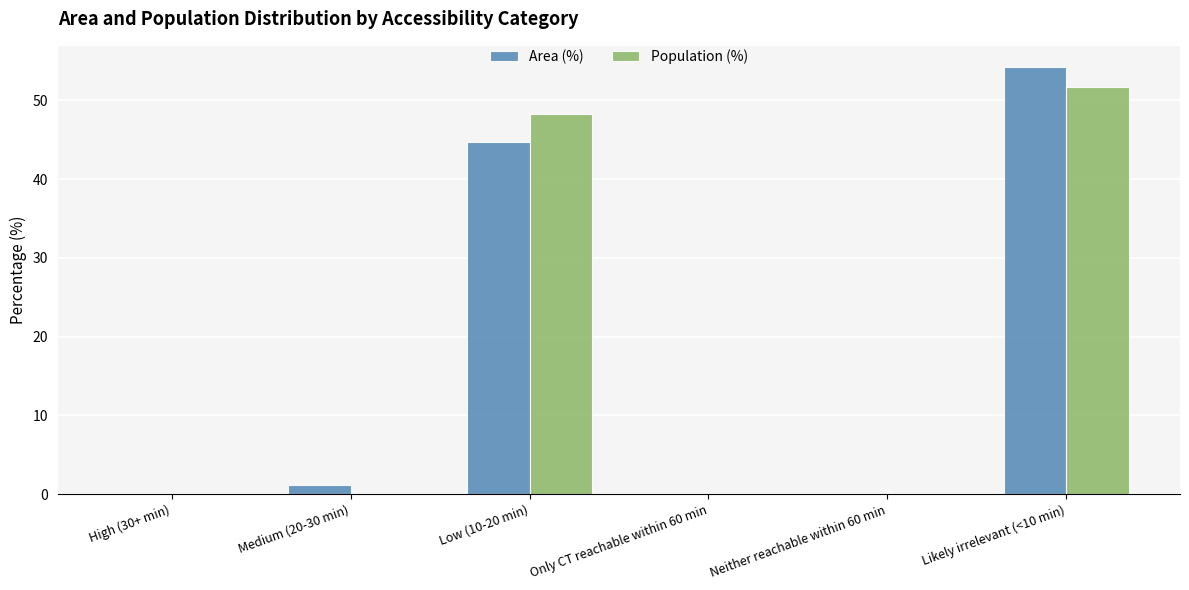

Reading right to left, transcribe all the data shown in this chart.

Area (%): 54.2	0.0	0.0	44.7	1.1	0.0
Population (%): 51.7	0.0	0.0	48.3	0.0	0.0